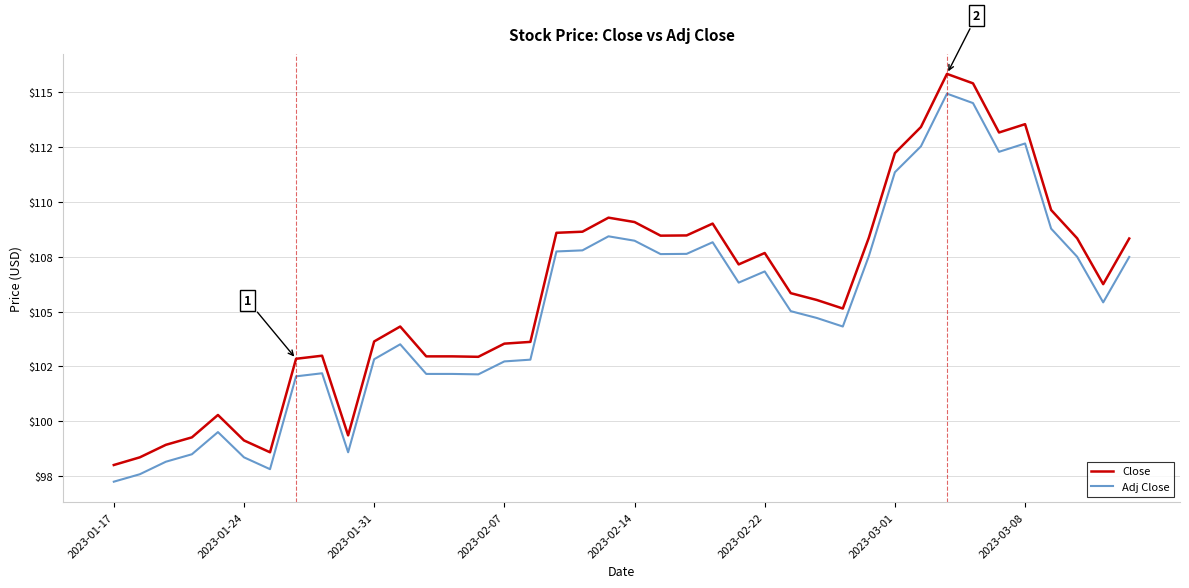

What are all the series names shown in the legend?

Close, Adj Close